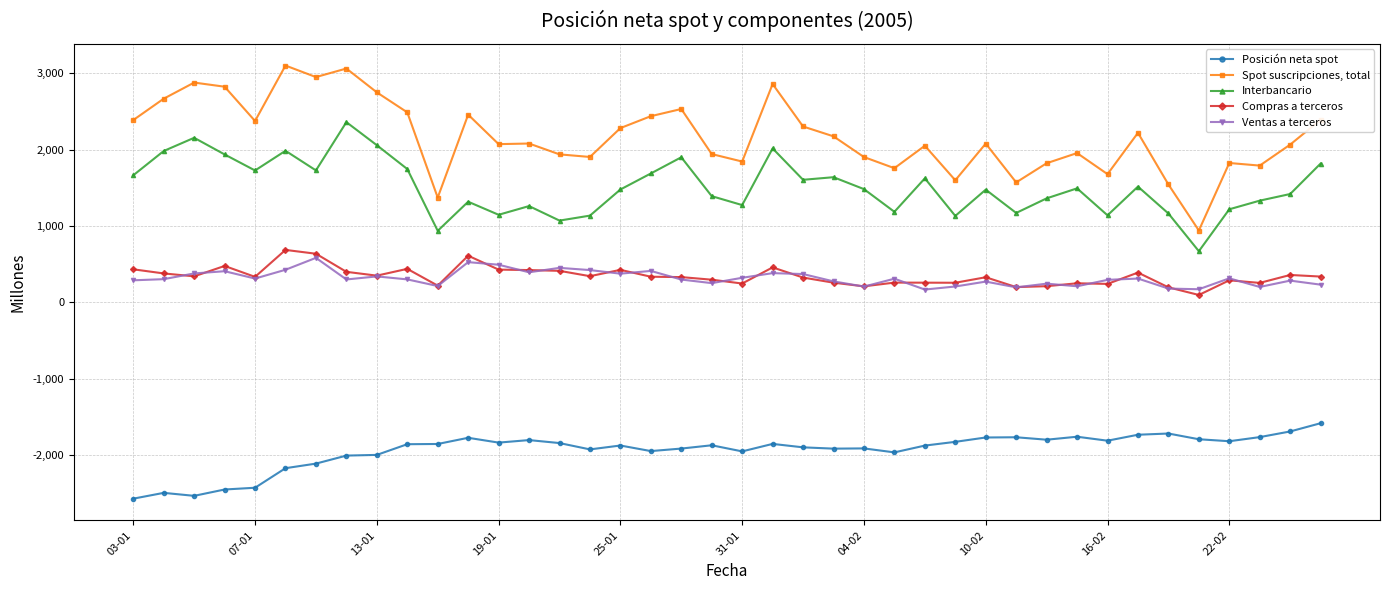

Which series has the largest total across all categories?

Spot suscripciones, total